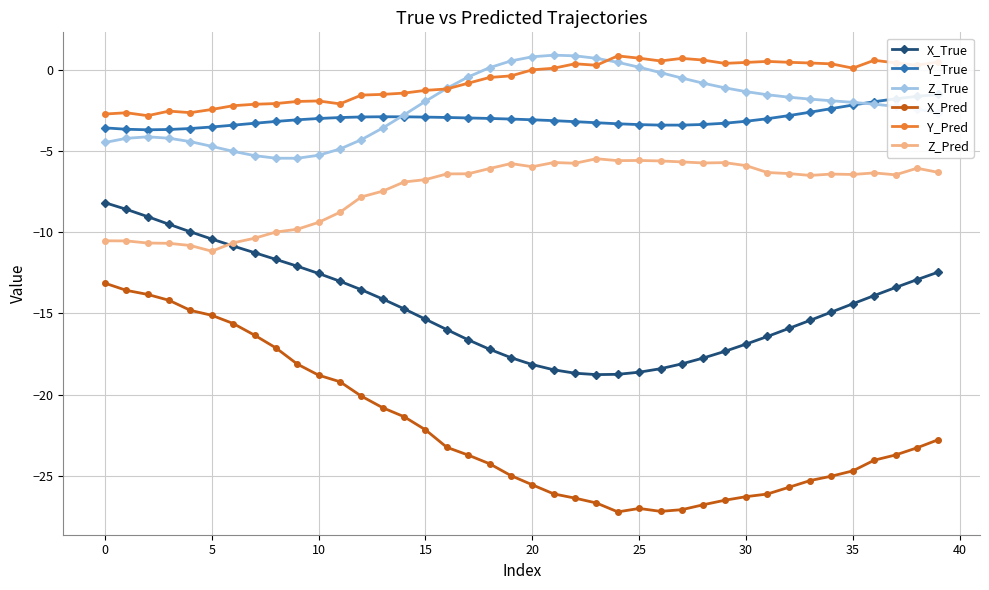

True or false: Z_Pred has more than 2 interior local peaks.

True